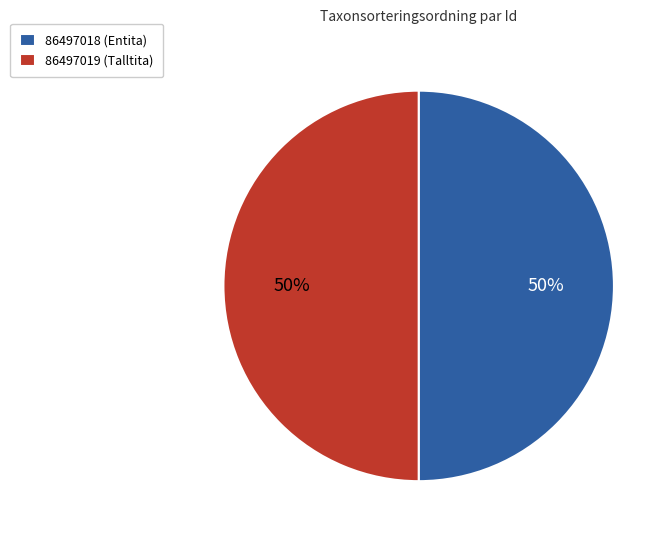

How many segments does this pie chart have?

2